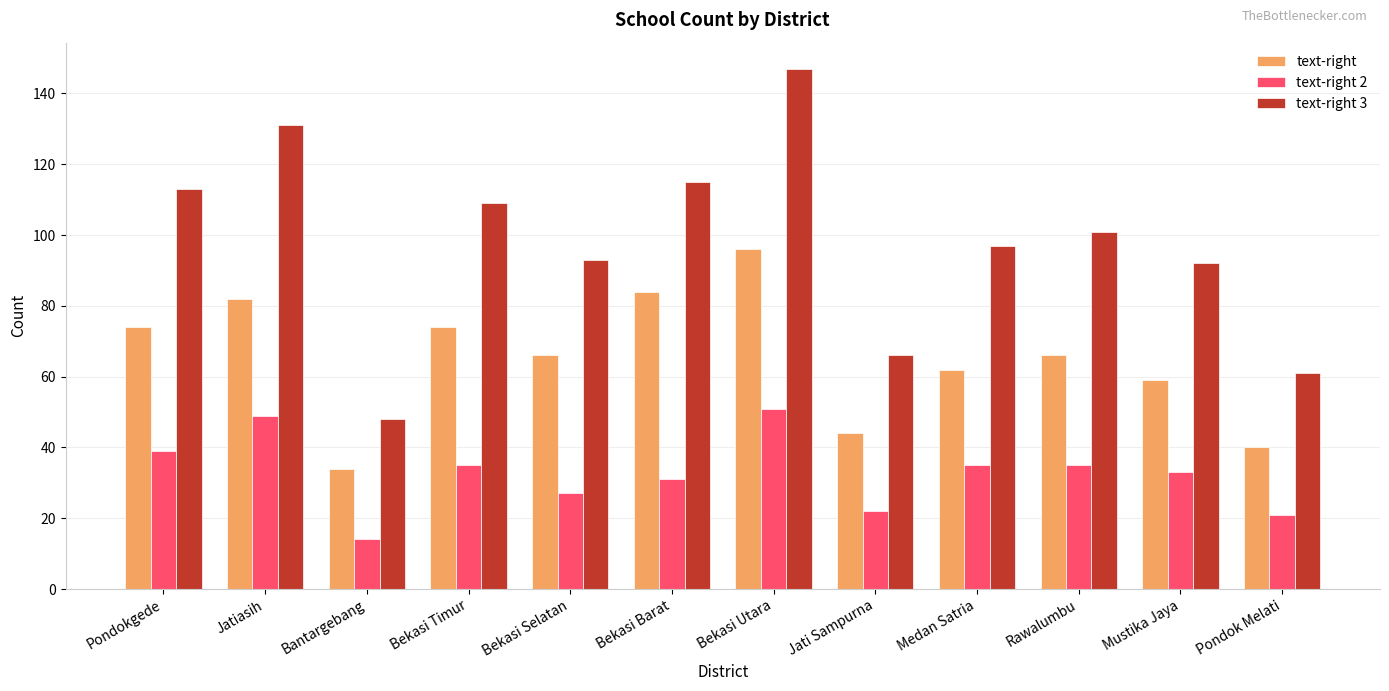

The value of text-right 3 at Jati Sampurna is 112. True or false?

False